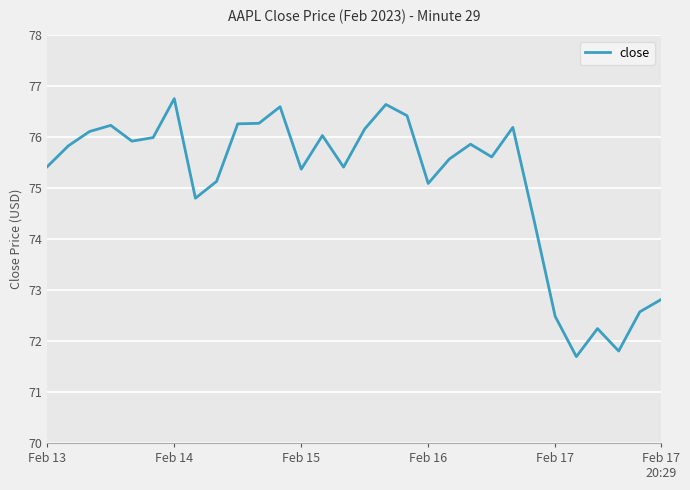

What is the maximum value shown in the chart?

76.8